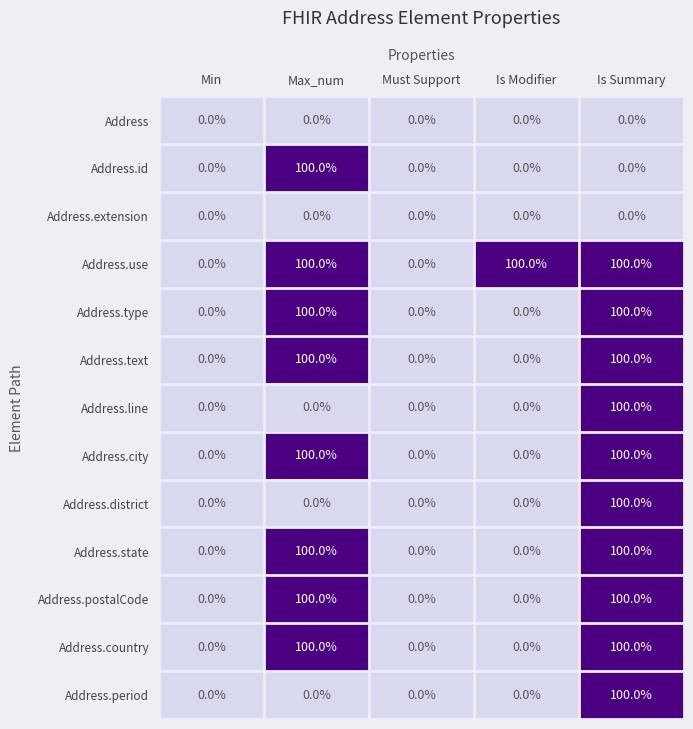

What is the difference between the second highest and second lowest values in the Address.city series?

100